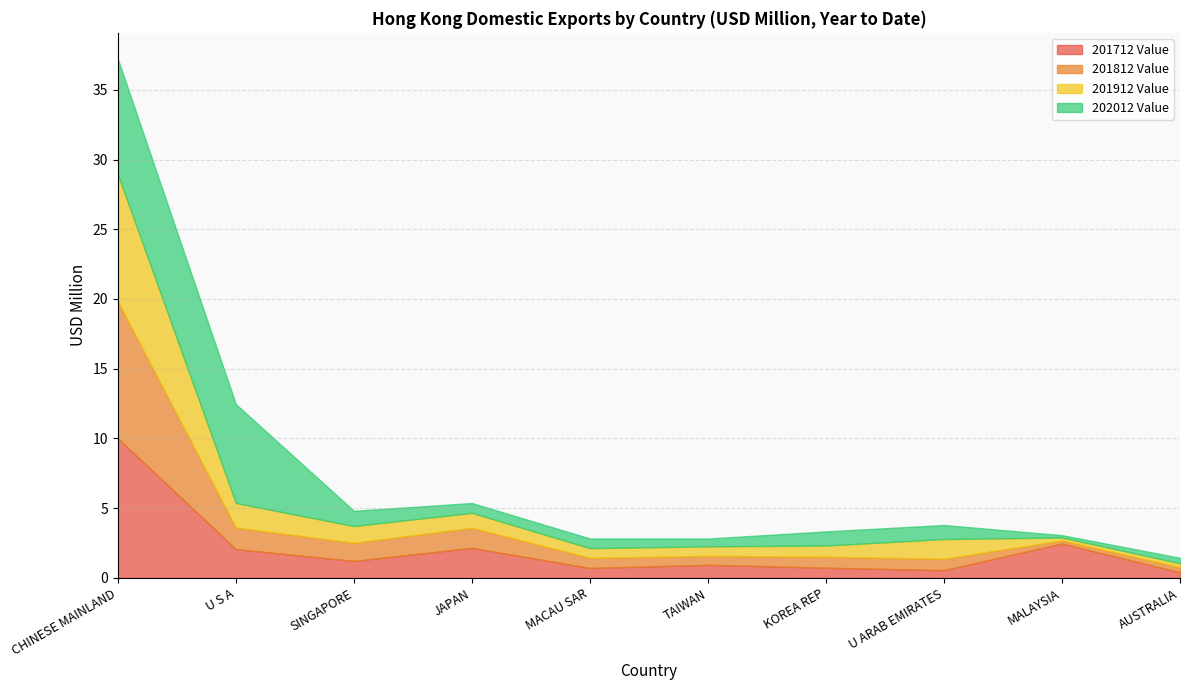

Which label corresponds to the smallest value in the chart?

AUSTRALIA